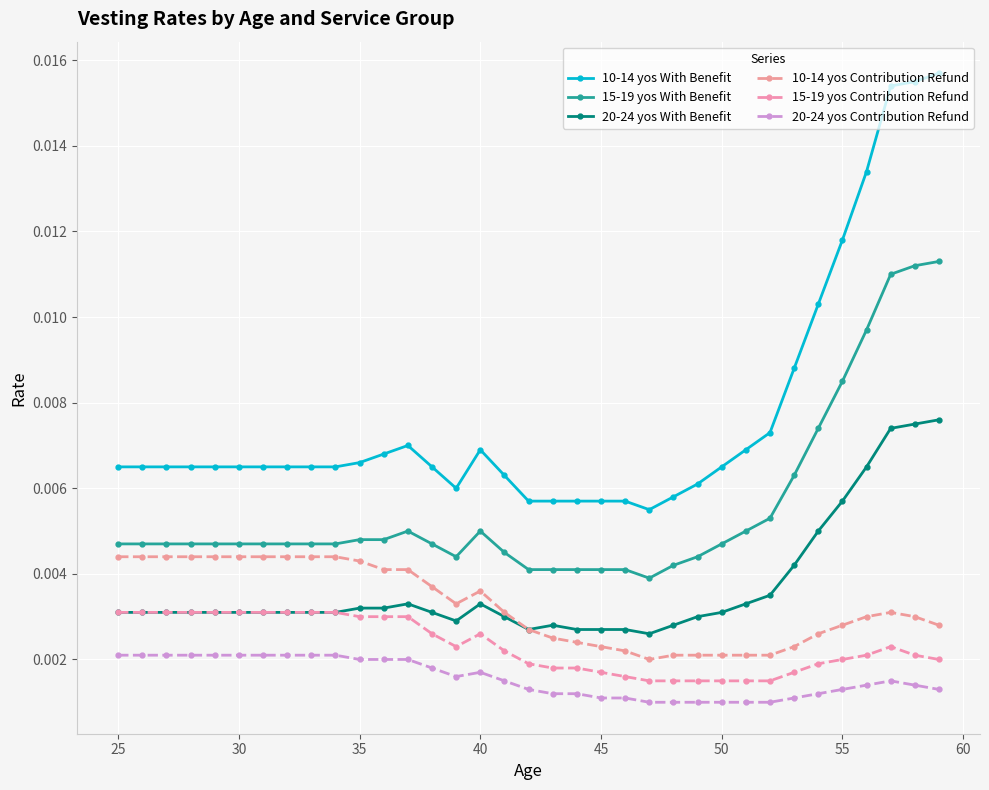

True or false: 10-14 yos Contribution Refund and 20-24 yos Contribution Refund intersect in this chart.

False